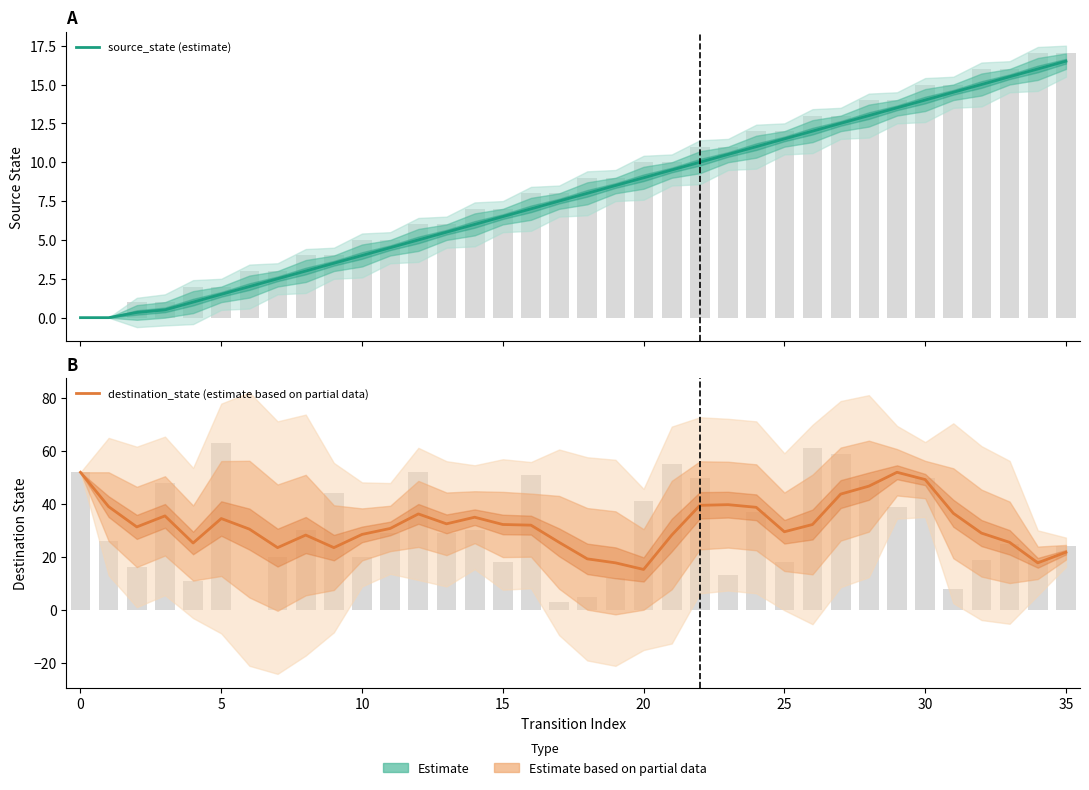

Which series changed the most between 15 and 22?

destination_state (estimate based on partial data)